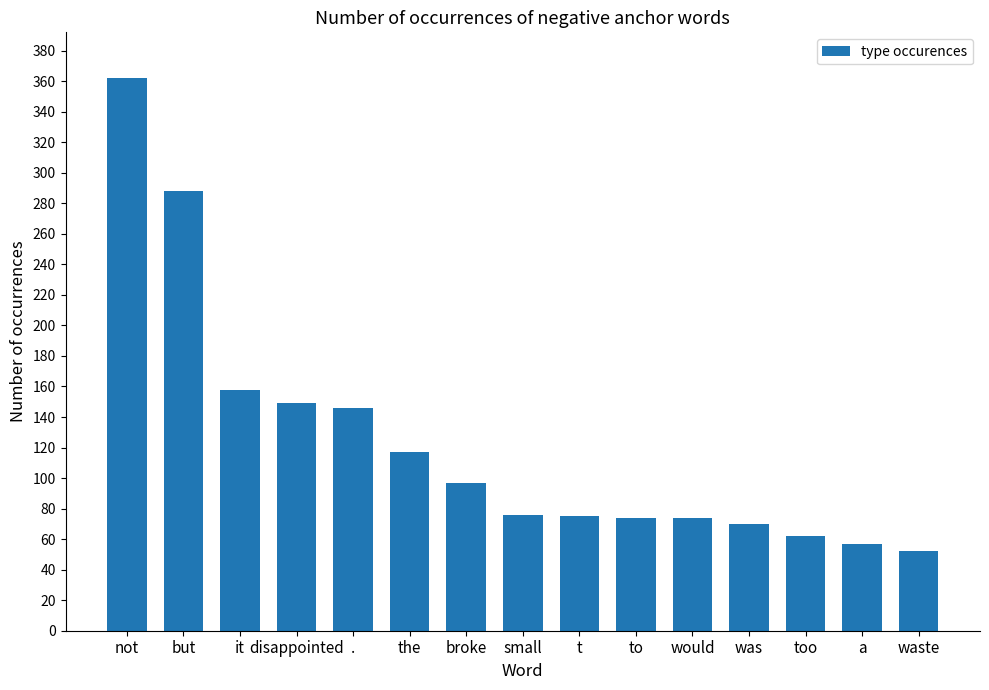

What is the change in value from would to was?

-4